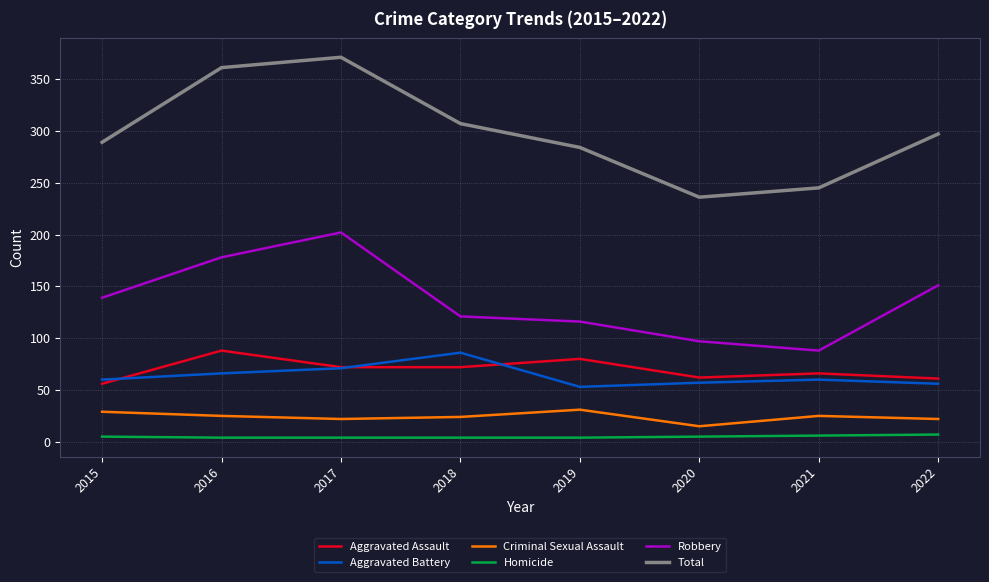

At how many categories does at least one series exceed 350?

2